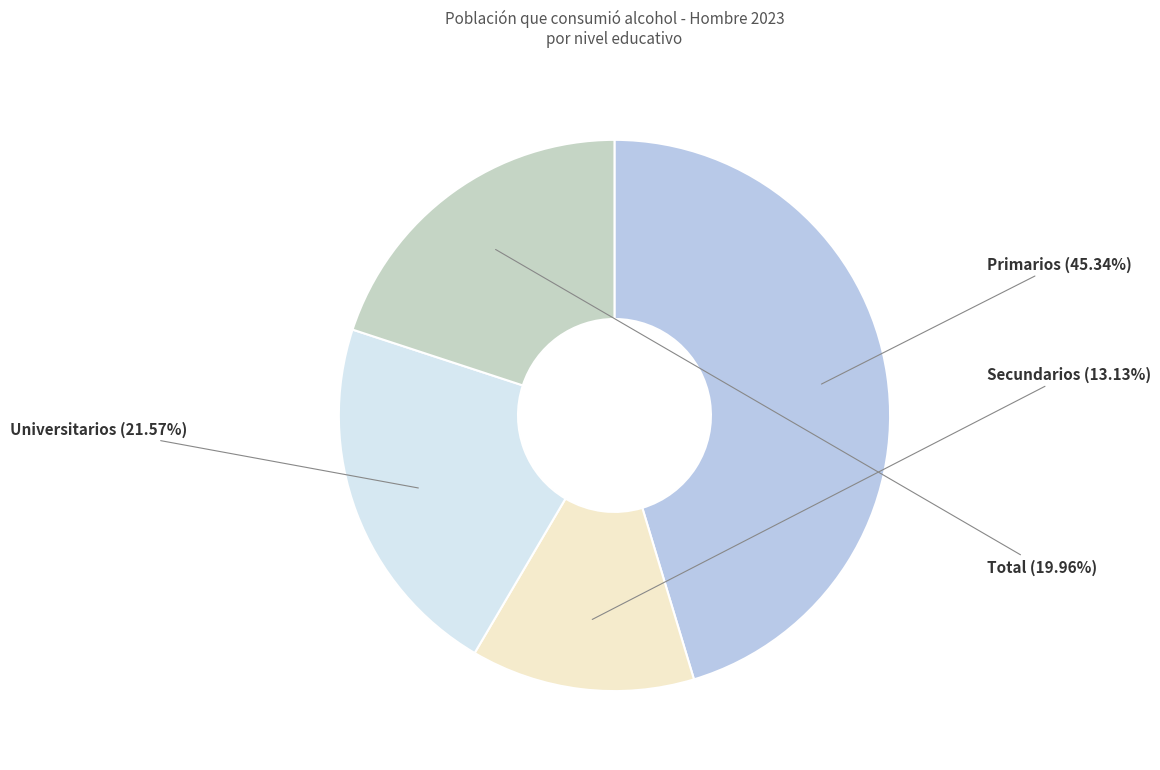

To the nearest percent, what is the difference between the largest and smallest slice percentages?

32%